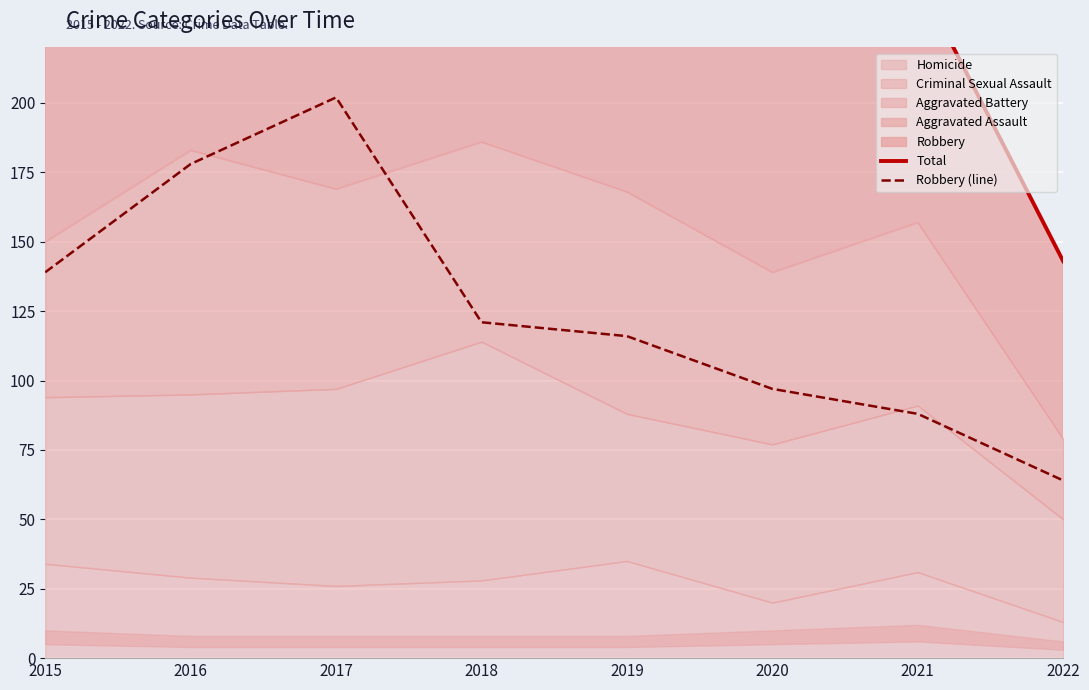

Between 2015 and 2022, which series saw the biggest shift?

Total